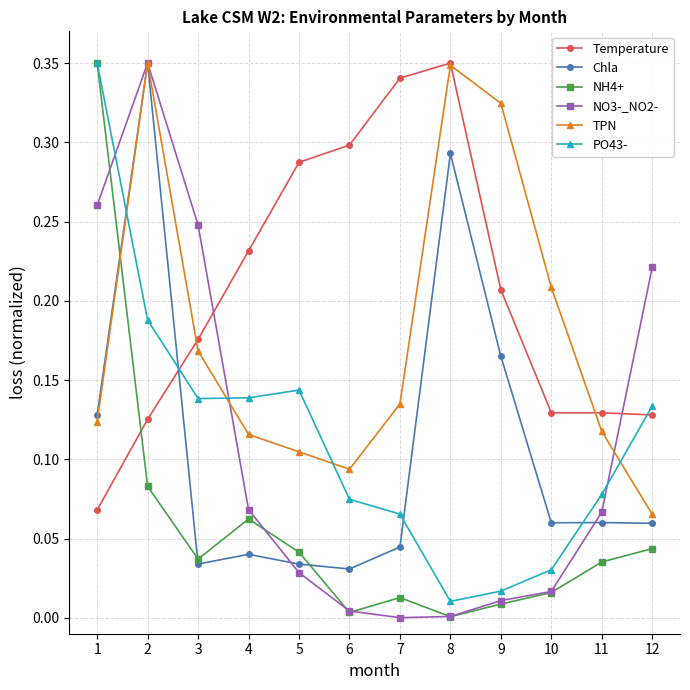

Between 4 and 12, which series saw the biggest shift?

NO3-_NO2-